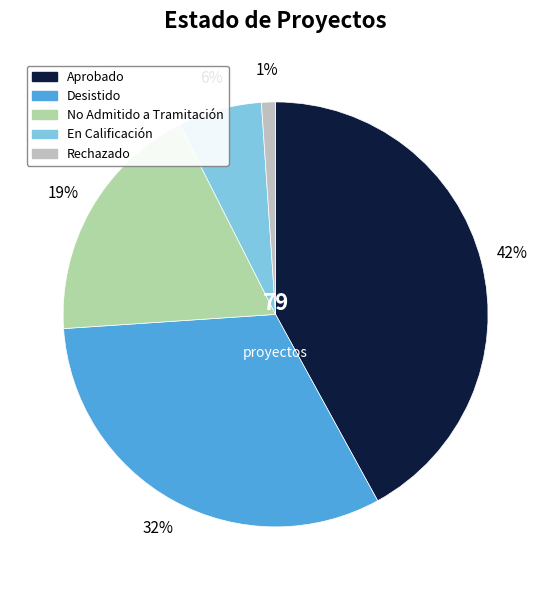

To the nearest percent, what percentage of the pie is En Calificación?

6%